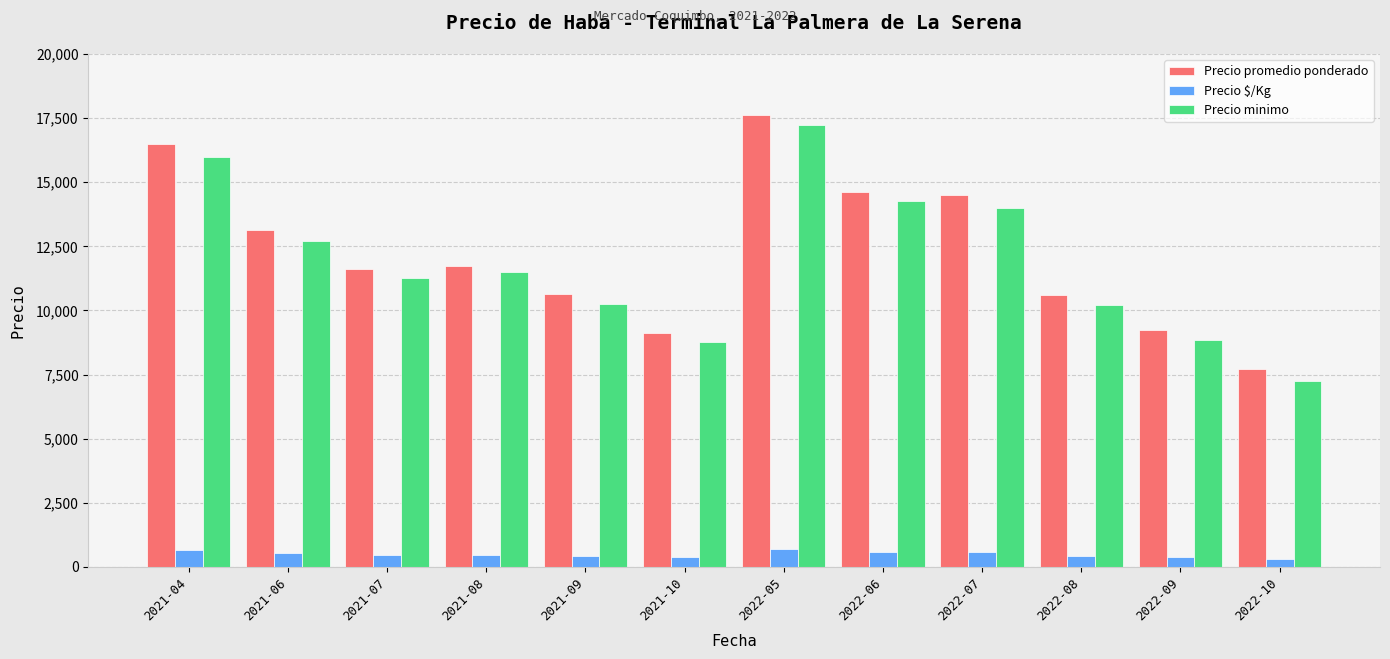

What is the spread (max minus min) of values at 2022-06?

14040